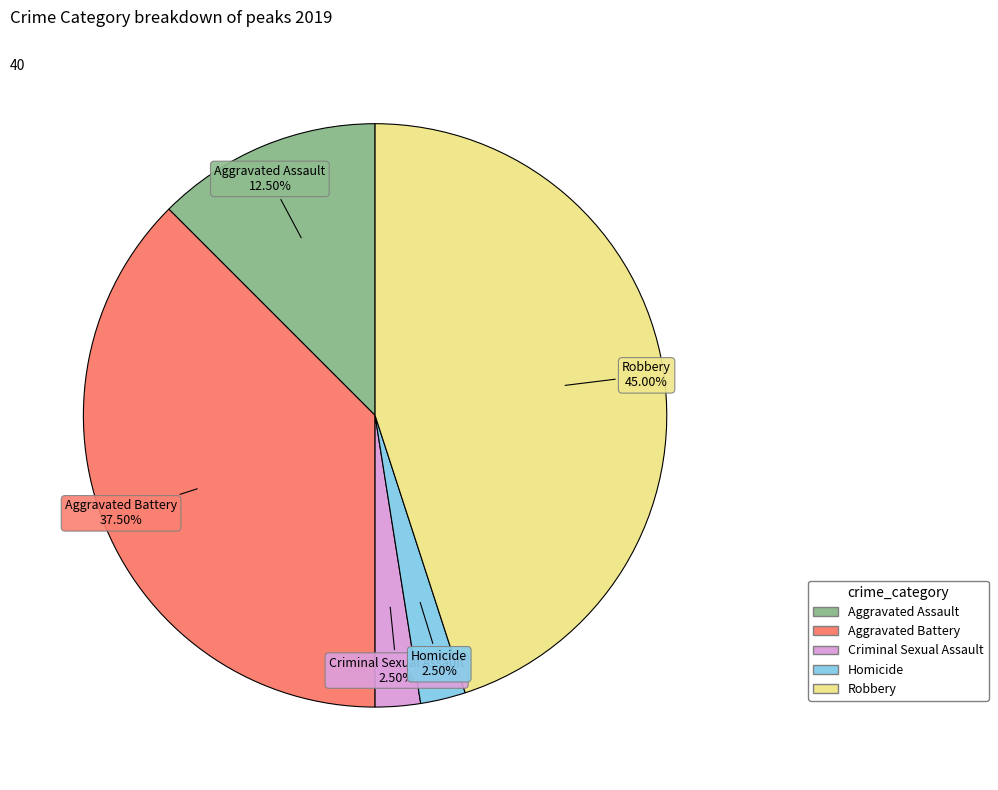

Count the number of slices in the pie.

5